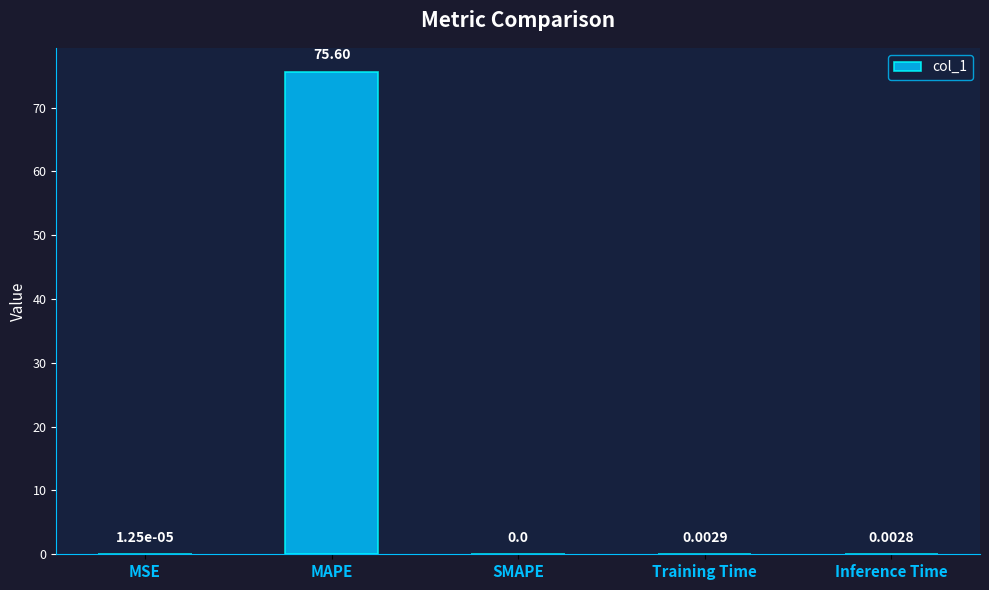

Is it true that the value at MAPE is 113.9?

False